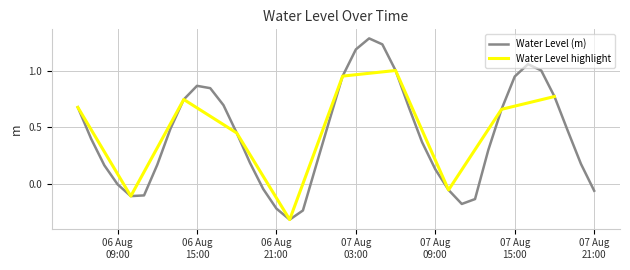

Read the value at 2025-08-06 14:00:00.

0.7